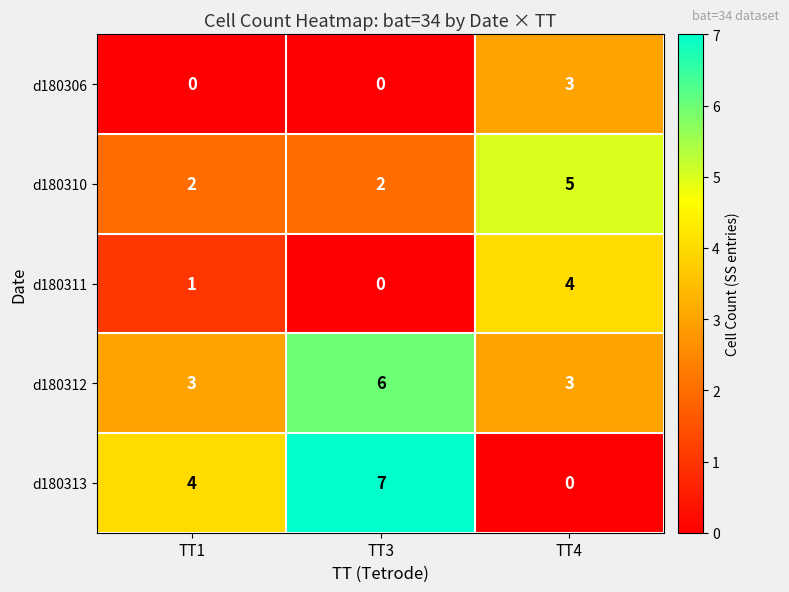

True or false: d180312 has a value of 3 at TT4.

True